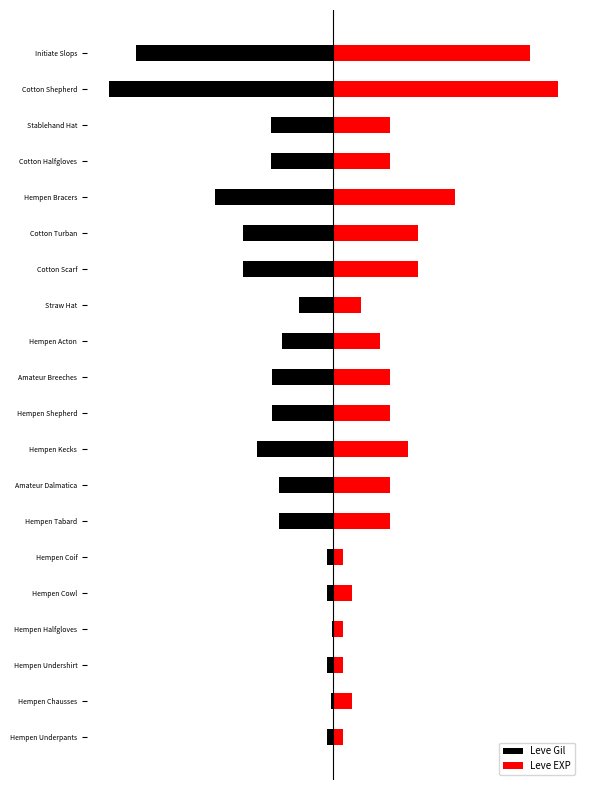

Rank the series by their maximum value, from highest to lowest.

Leve EXP, Leve Gil